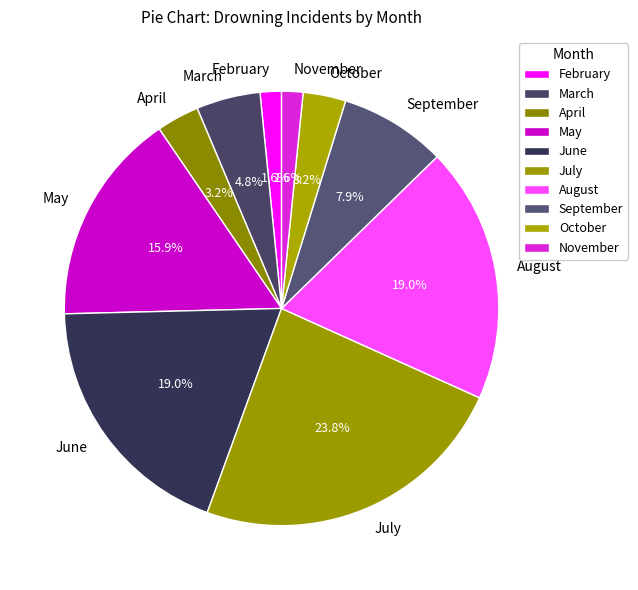

Count the number of slices in the pie.

10